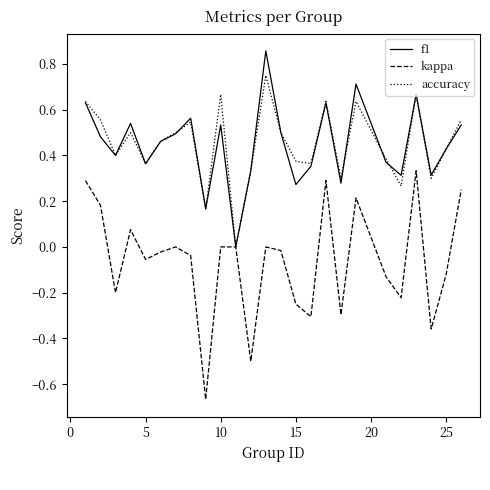

Which series has the widest spread of values?

kappa